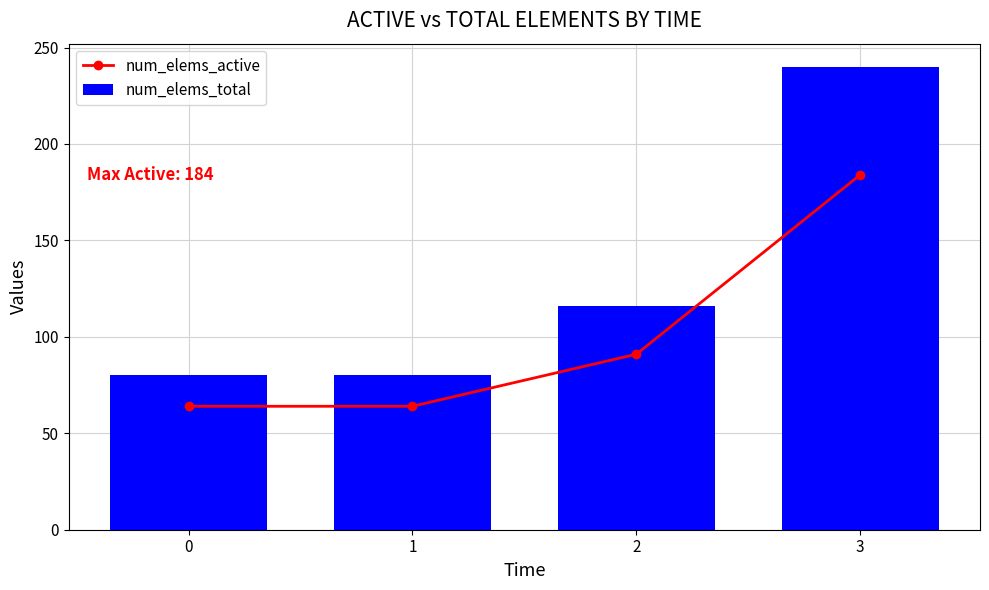

True or false: num_elems_active has a value of 21 at 2.

False